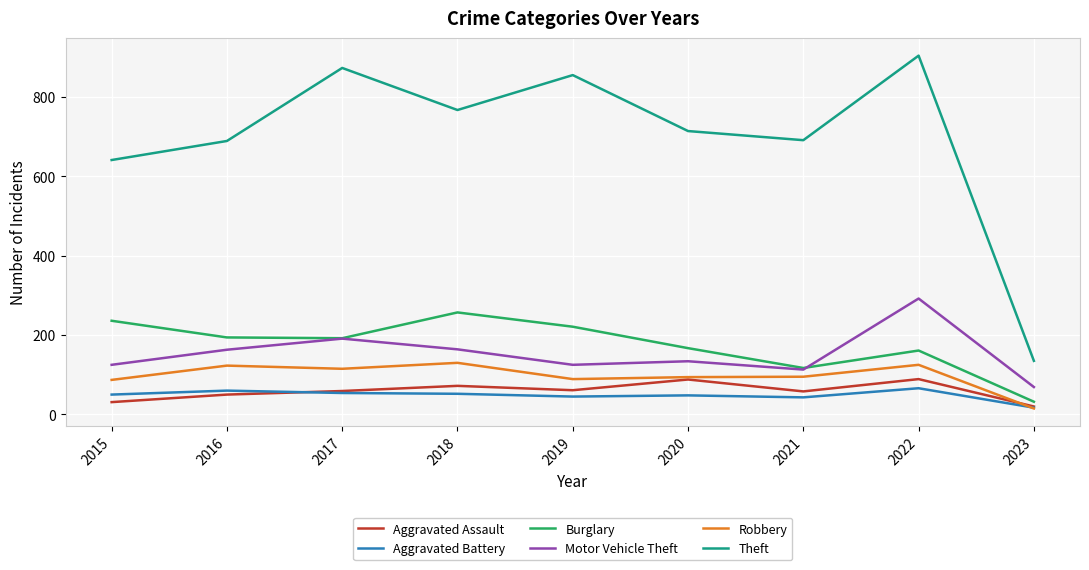

What is the maximum value shown in the chart?

904